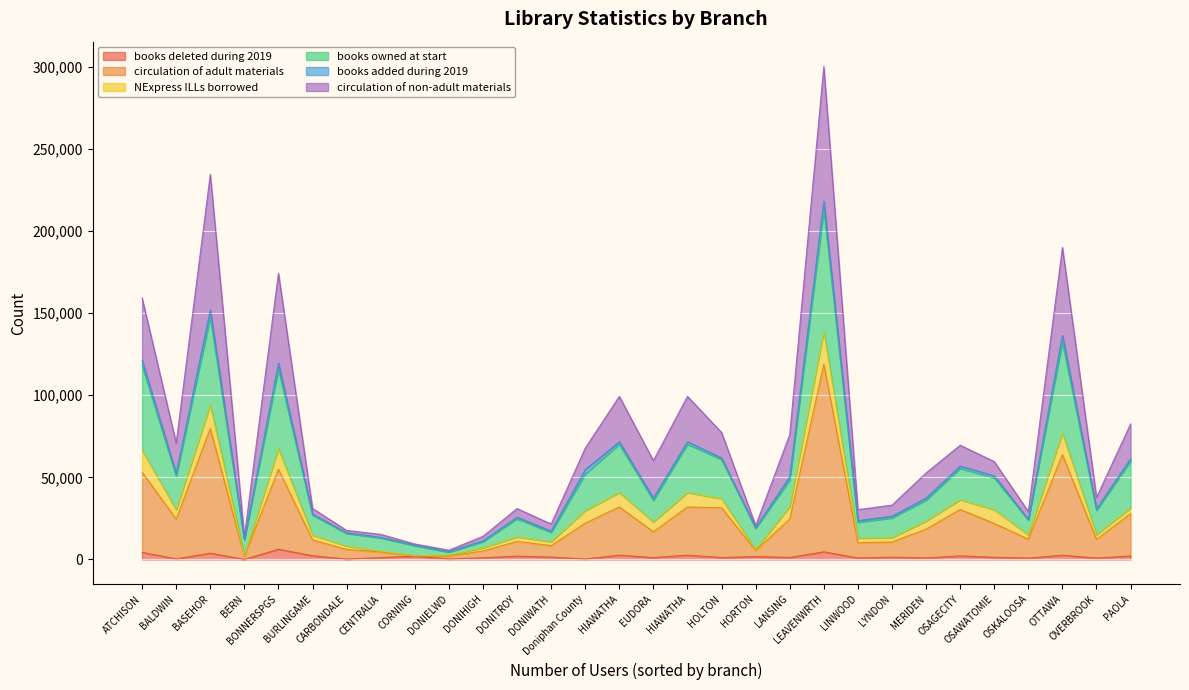

The value of circulation of non-adult materials at HIAWATHA is 132733. True or false?

False